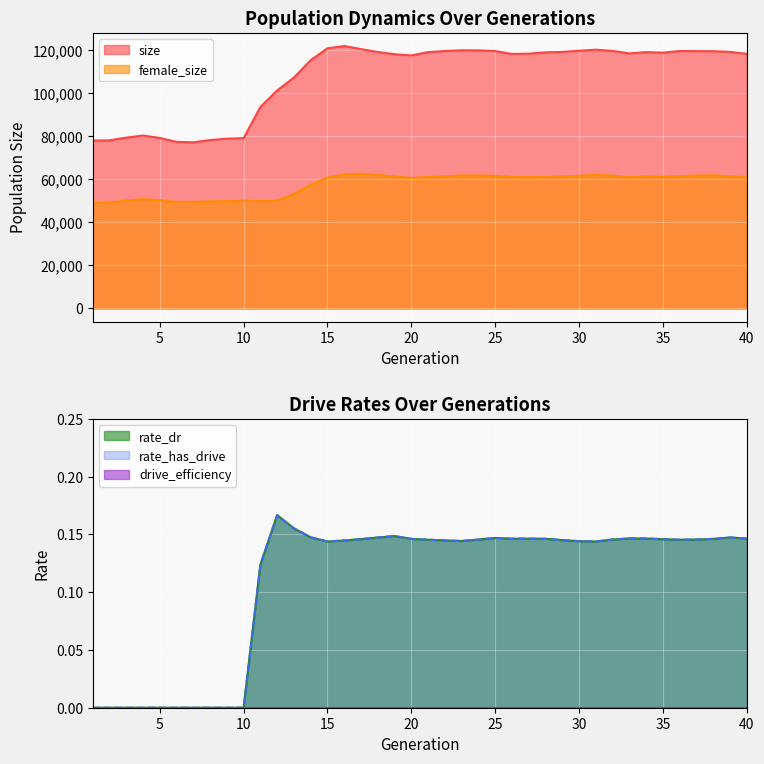

True or false: rate_dr and rate_has_drive intersect in this chart.

False